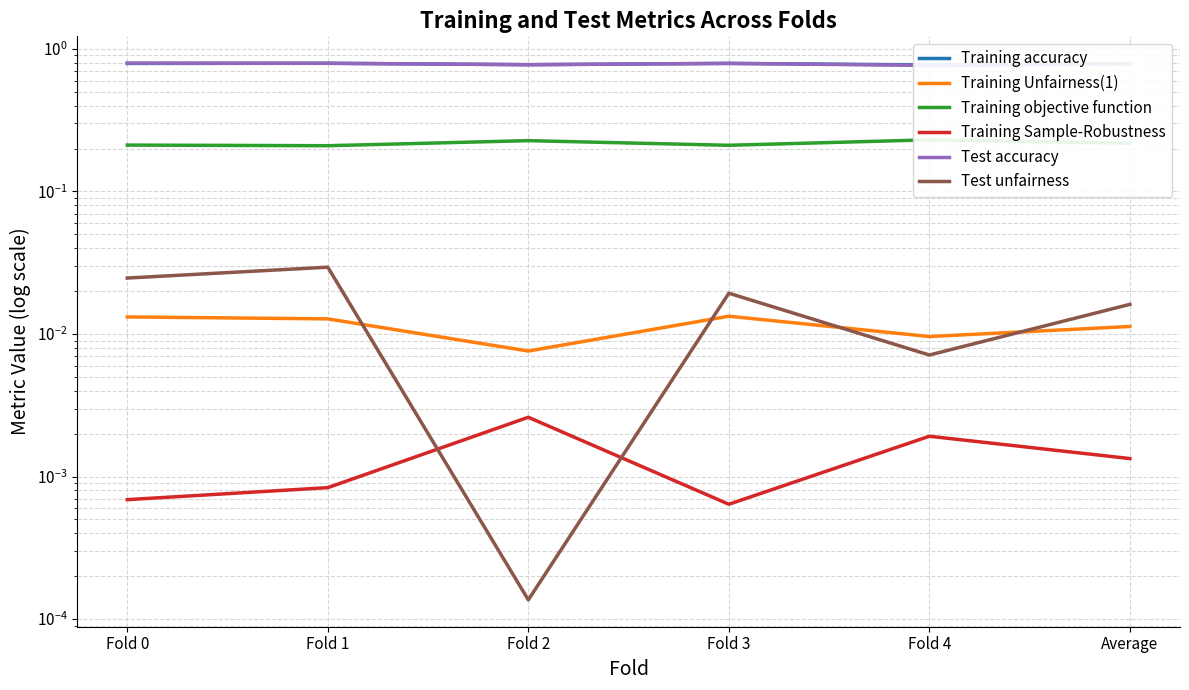

At how many categories does at least one series exceed 0?

6